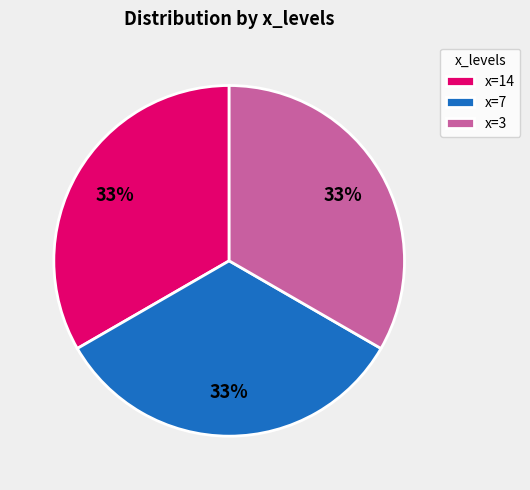

Is there a majority slice in this chart?

No